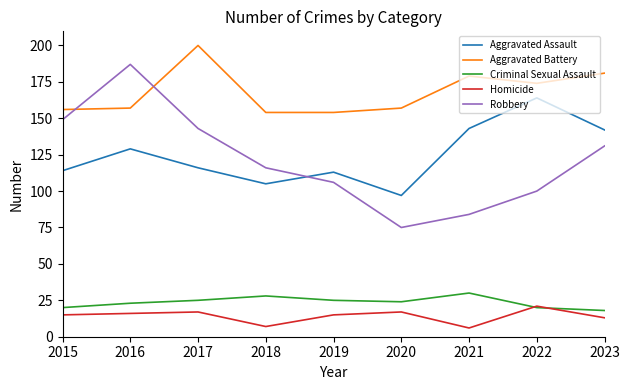

Is the value of Aggravated Battery at 2023 greater than the value of Criminal Sexual Assault at 2023?

Yes